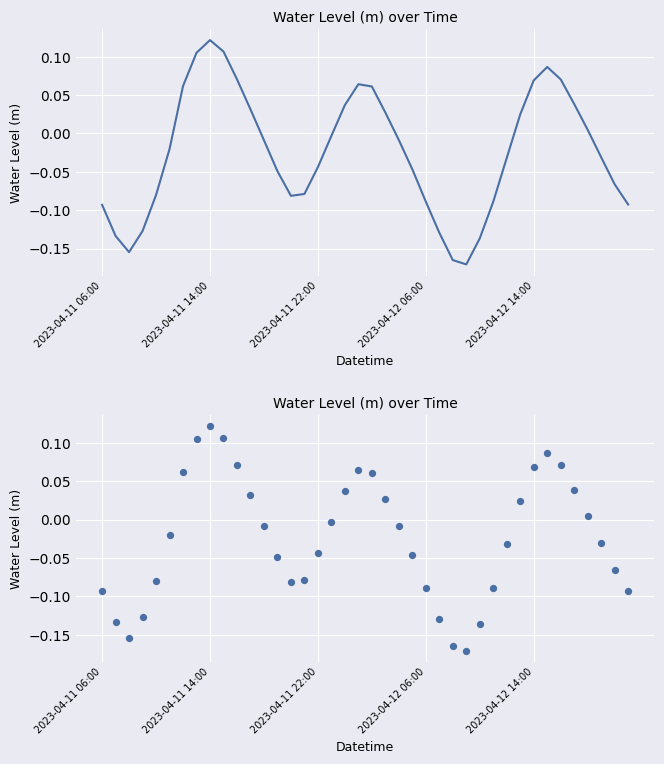

Between 37 and 23, which is larger?

37